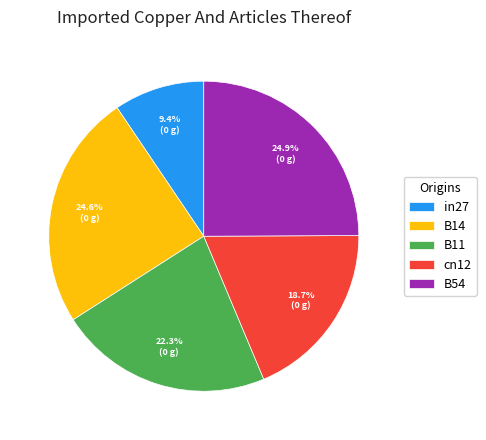

Does in27 represent more than half of the total?

No